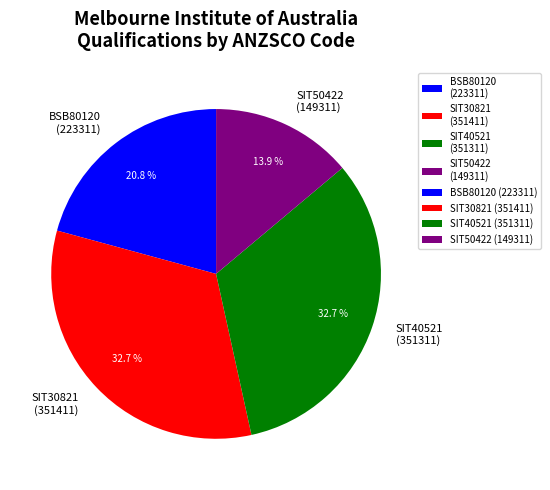

Does SIT40521 (351311) represent more than half of the total?

No